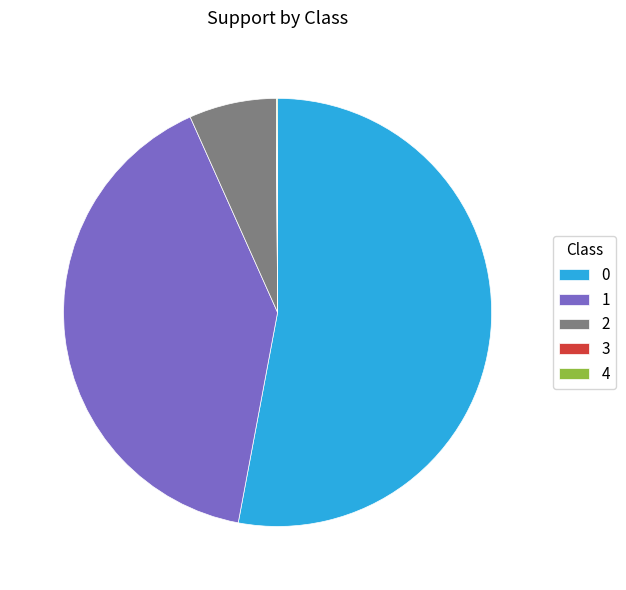

Is it true that 1 is 27% of the pie?

False